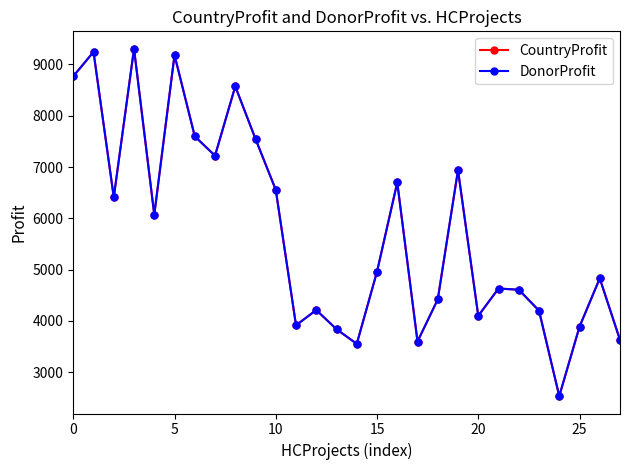

What is the average value of the DonorProfit series?

5751